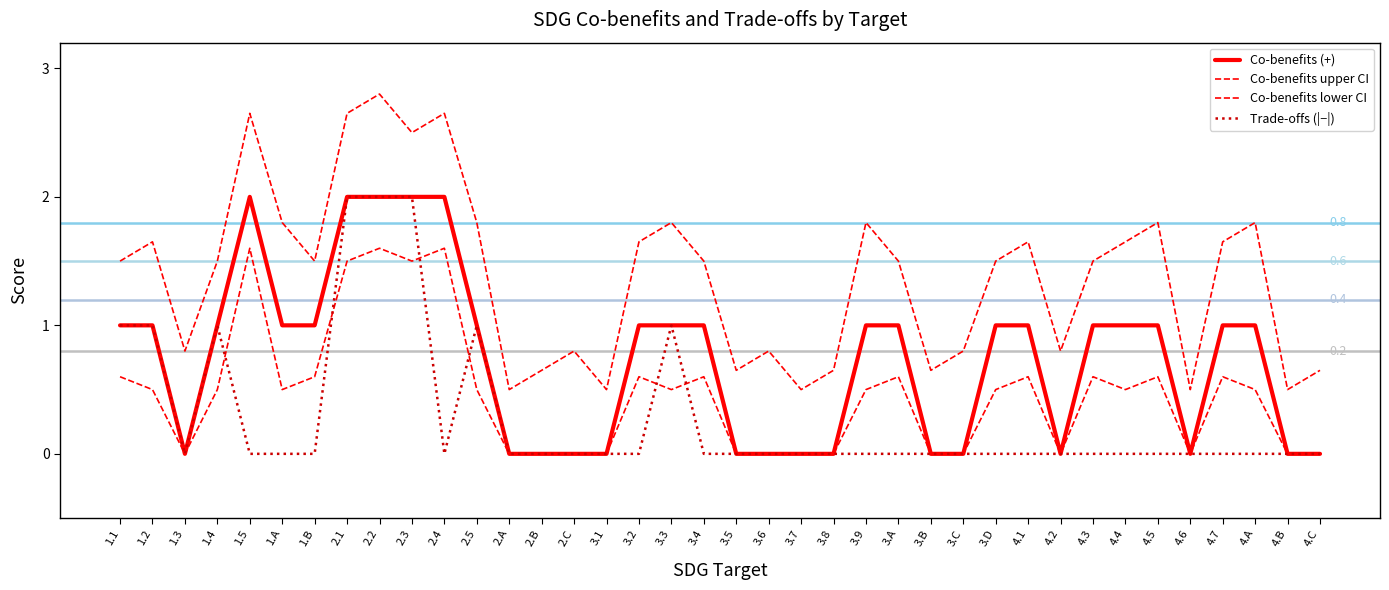

Is this an area chart (filled region under the line)?

No